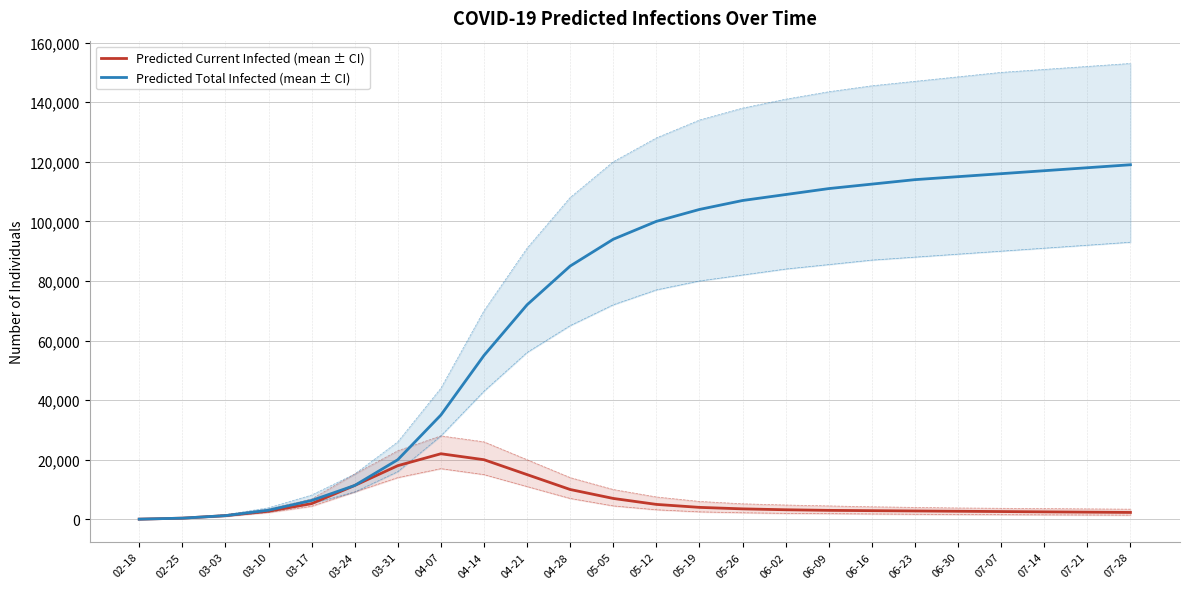

Reading left to right, list all the values displayed in this chart.

predicted_current_infected_mean: 48	386	1229	2712	5259	11356	18000	22000	20000	15000	10000	7000	5000	4000	3500	3200	3000	2900	2800	2700	2600	2500	2400	2300
predicted_current_infected_lower_line: 40	320	1024	2270	4367	9164	14000	17000	15000	11000	7000	4500	3200	2500	2200	2000	1900	1800	1700	1600	1550	1500	1450	1400
predicted_current_infected_upper_line: 60	480	1540	3440	6813	15190	23000	28000	26000	20000	14000	10000	7500	6000	5200	4800	4500	4200	4000	3800	3700	3600	3500	3400
predicted_total_infected_mean: 48	386	1229	3051	6315	11356	20000	35000	55000	72000	85000	94000	100000	104000	107000	109000	111000	112500	114000	115000	116000	117000	118000	119000
predicted_total_infected_lower_line: 40	320	1024	2550	5246	9164	16000	28000	43000	56000	65000	72000	77000	80000	82000	84000	85500	87000	88000	89000	90000	91000	92000	93000
predicted_total_infected_upper_line: 60	480	1540	3860	8133	15190	26000	44000	70000	91000	108000	120000	128000	134000	138000	141000	143500	145500	147000	148500	150000	151000	152000	153000